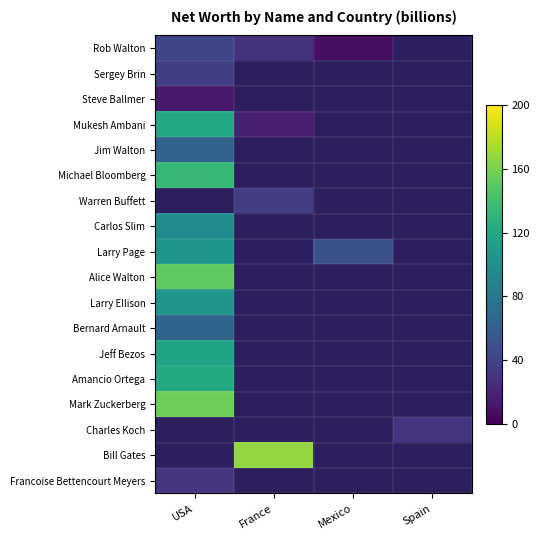

At how many categories does at least one series exceed 106?

2